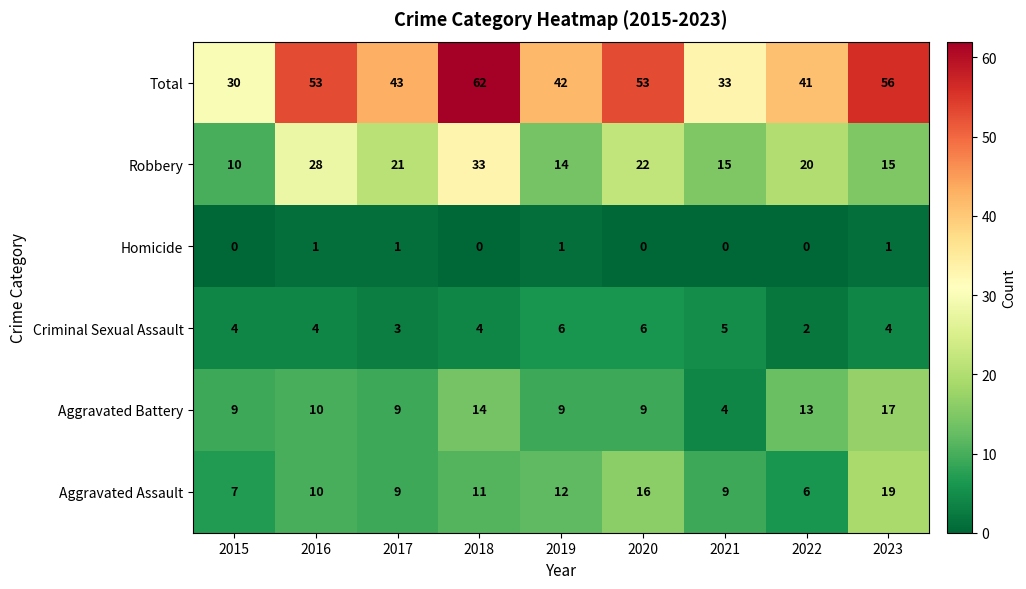

What is the sum of the Robbery values at 2023 and 2020?

37